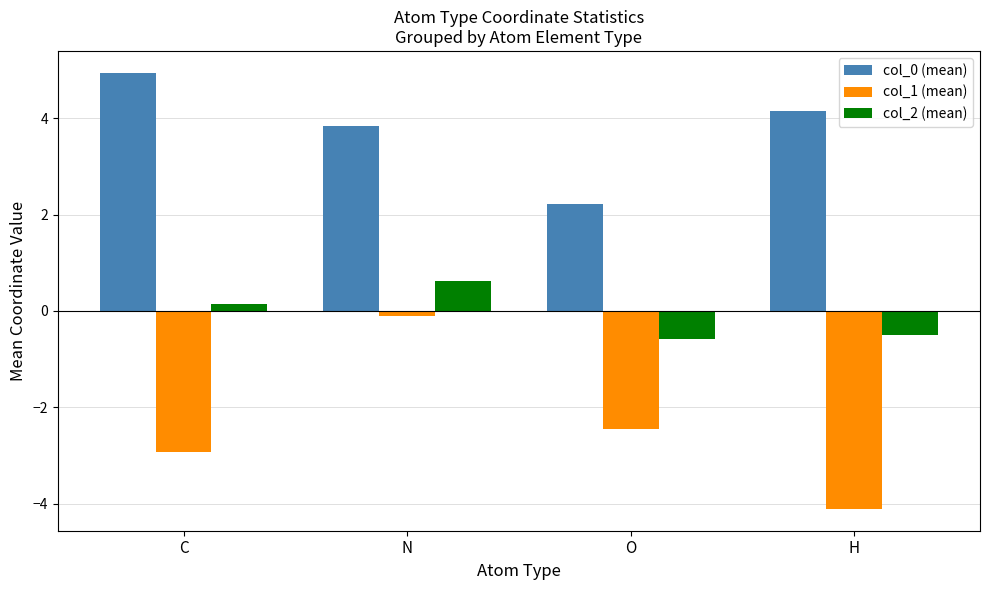

What position from the left is N?

2